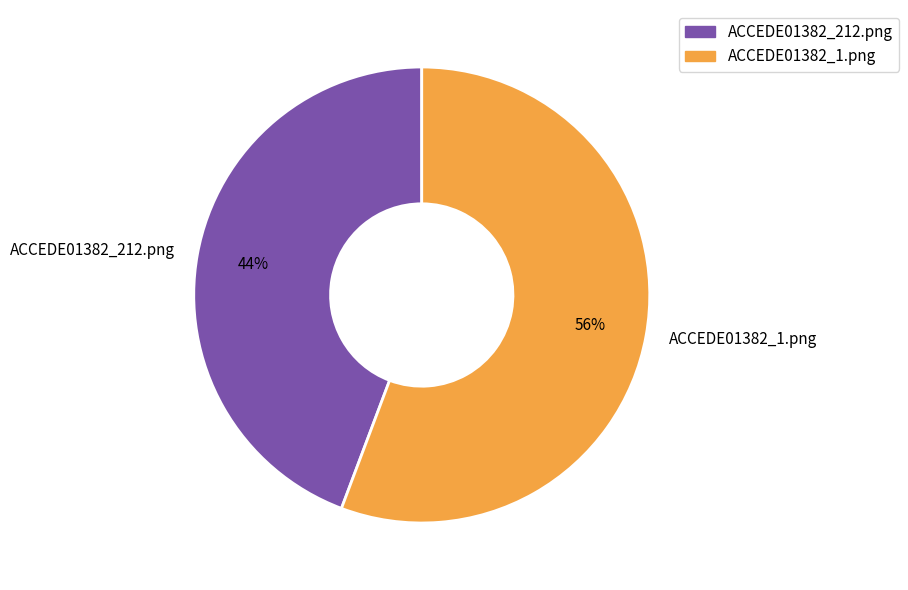

Which slice represents more than half of the pie?

ACCEDE01382_1.png